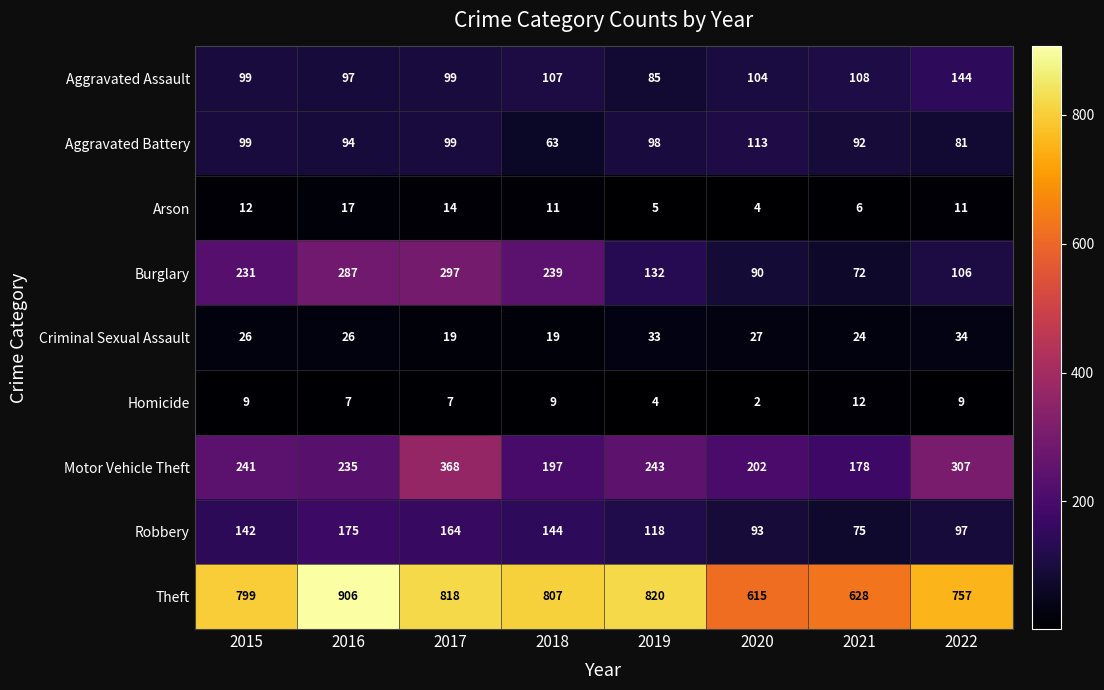

What is the lowest value of the Aggravated Battery series?

63